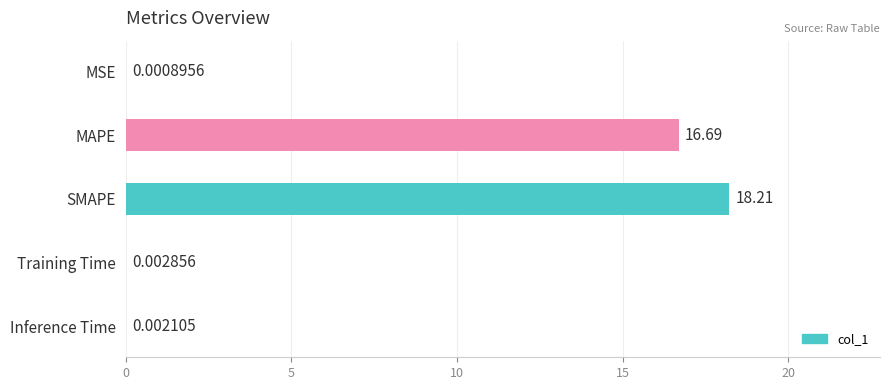

How many distinct data groups are displayed?

1